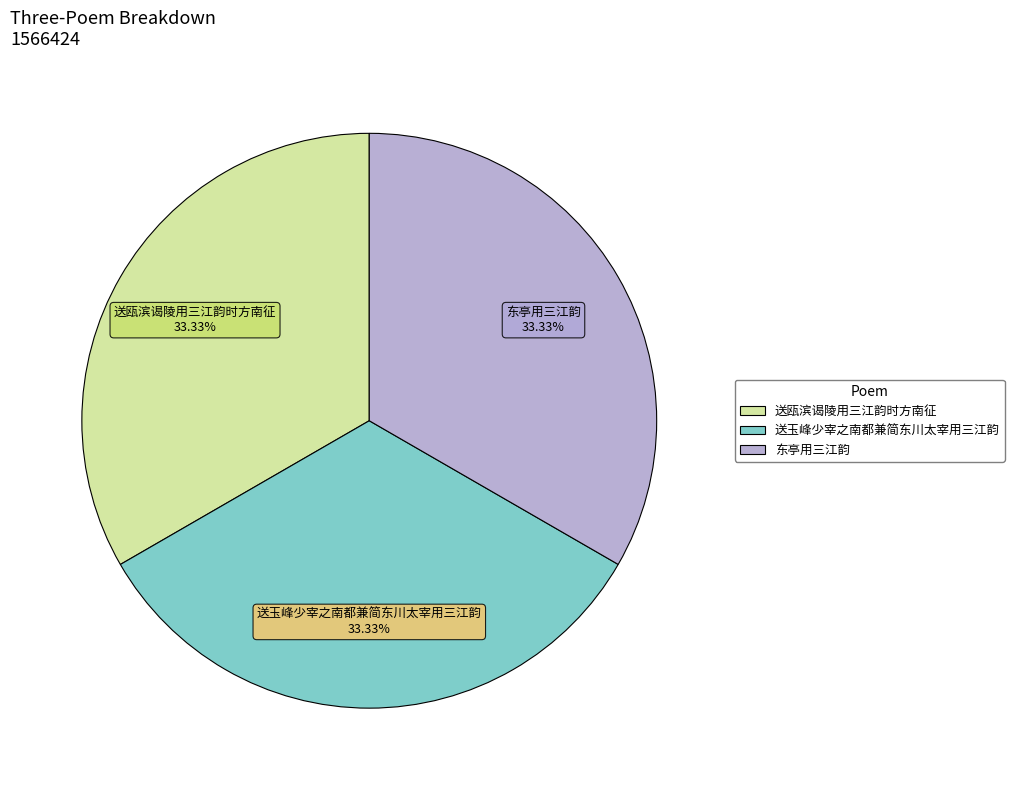

How many slices are in this pie chart?

3